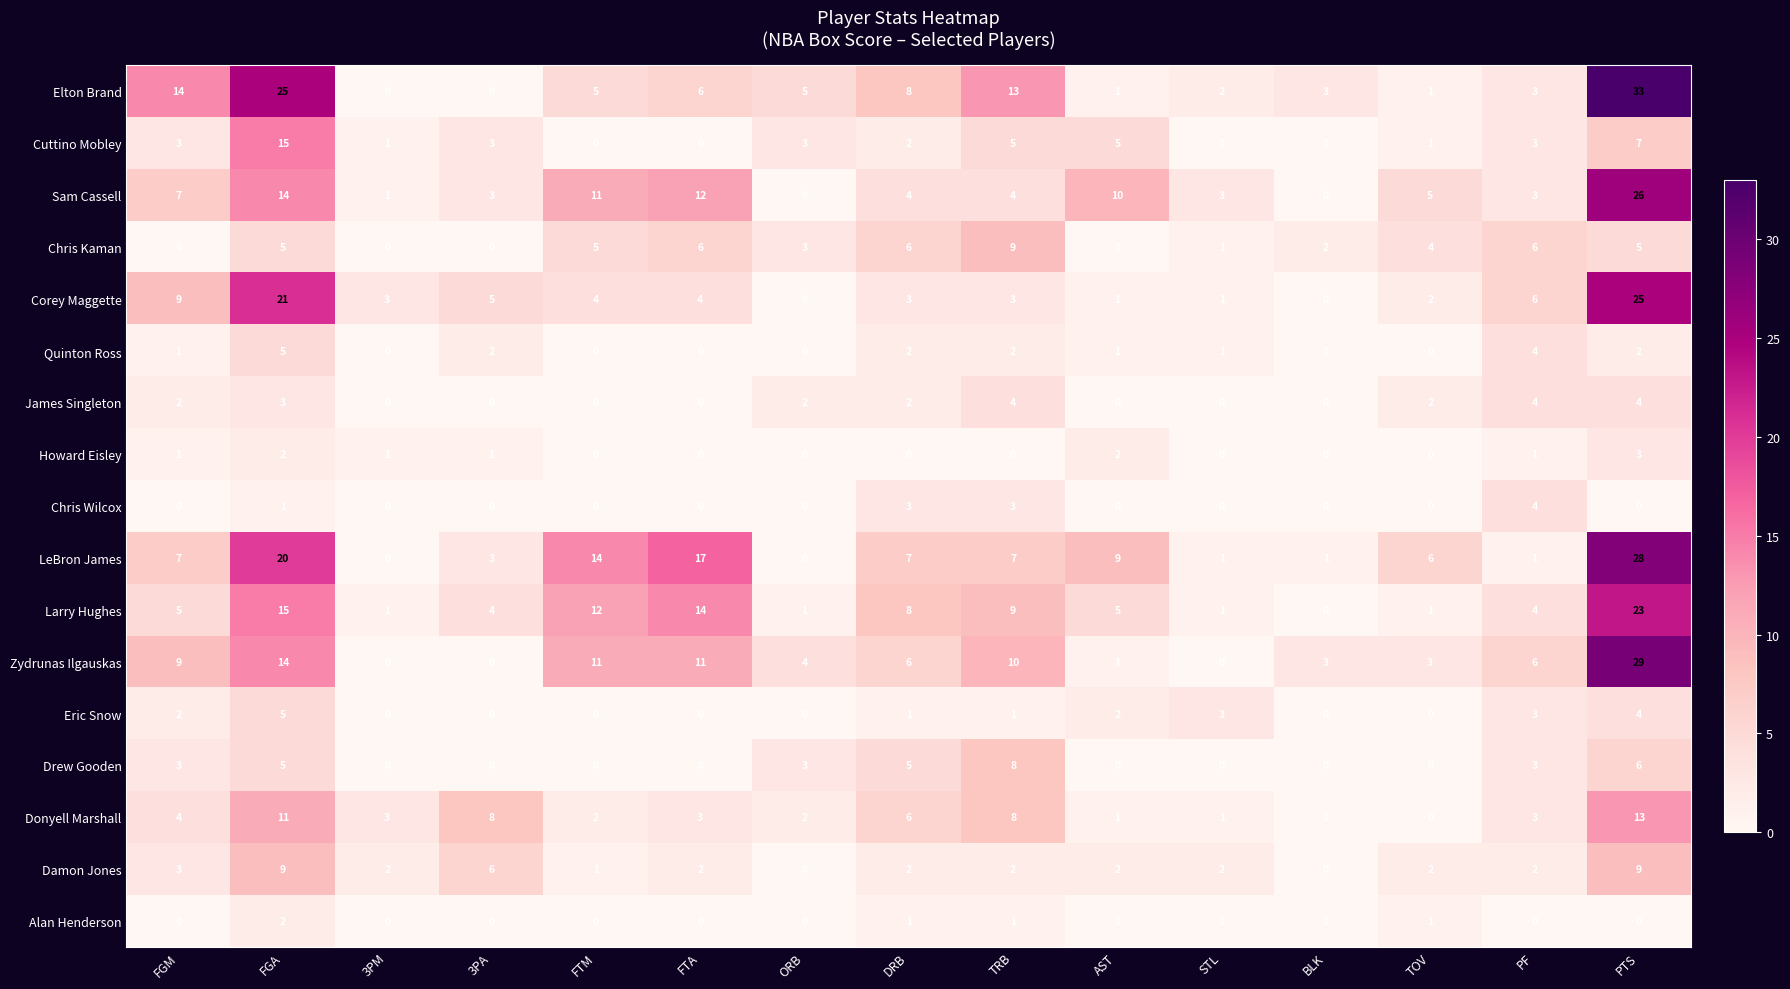

Which series changed the most between AST and STL?

LeBron James